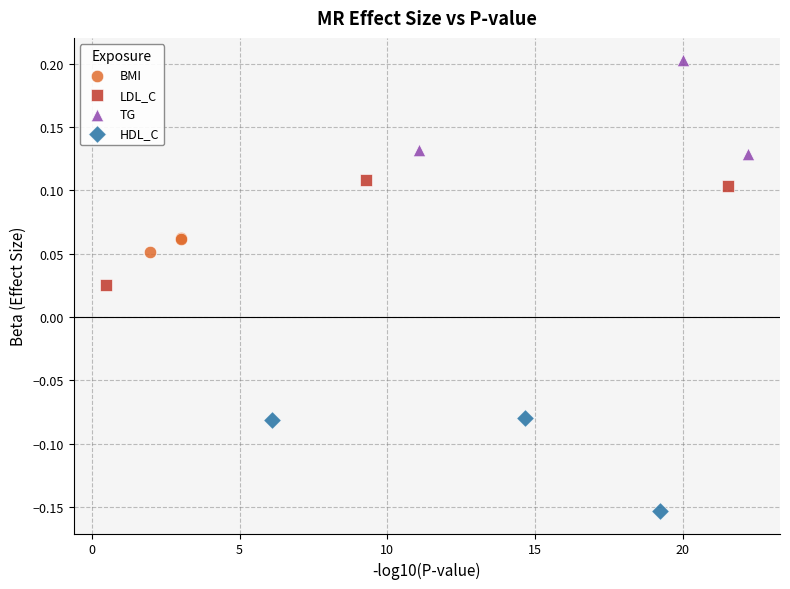

What are all the series names shown in the legend?

BMI, LDL_C, TG, HDL_C